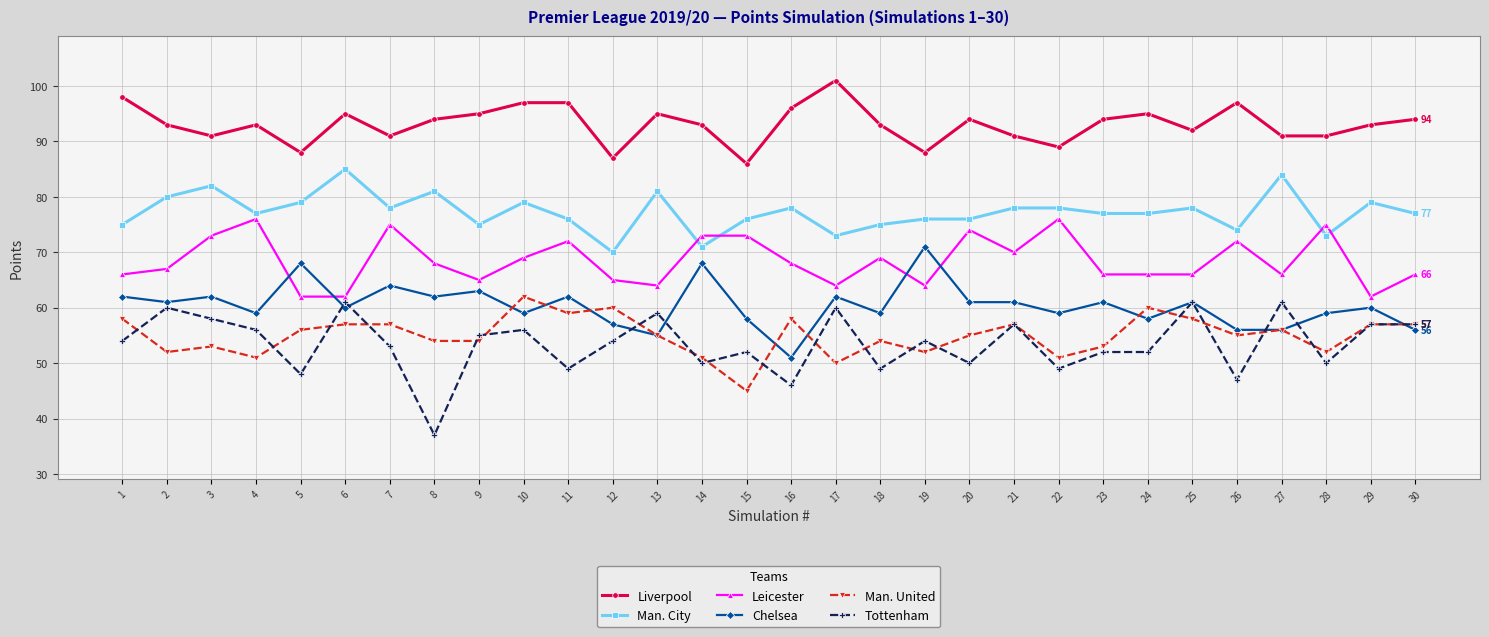

True or false: Chelsea and Man. City intersect in this chart.

False